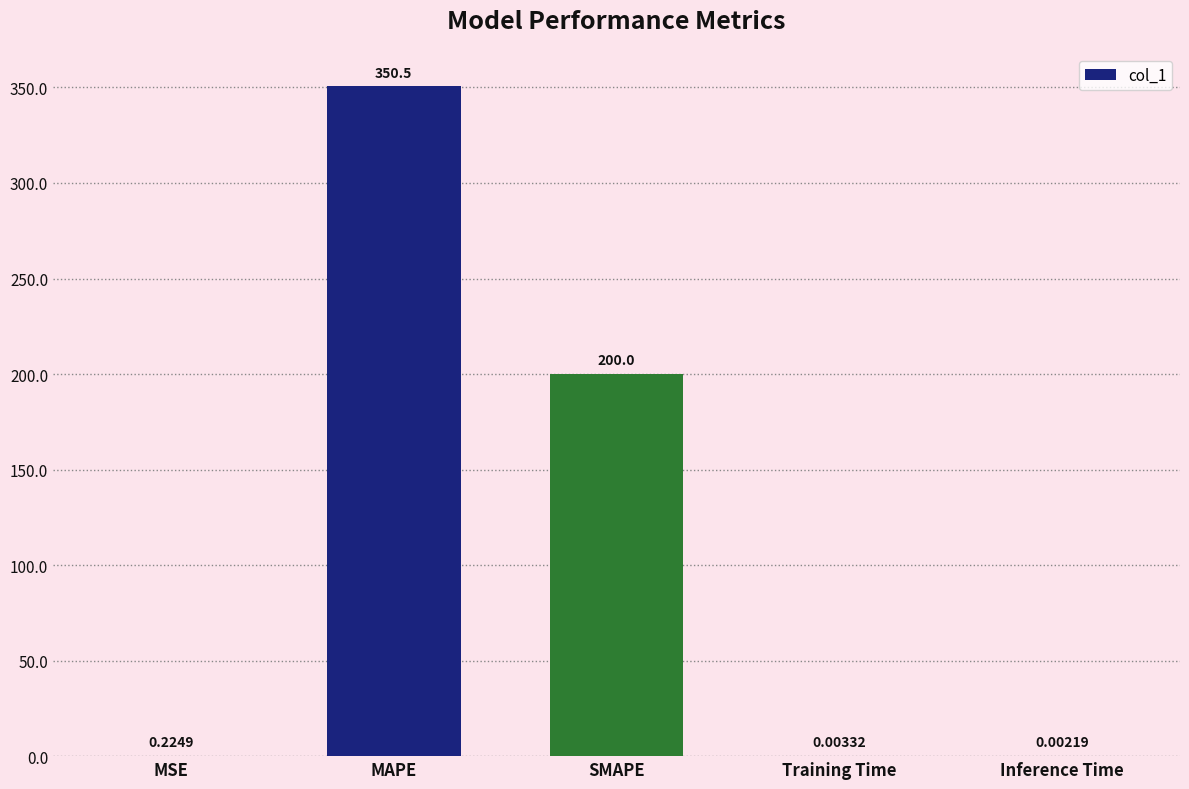

Which has a higher value, SMAPE or Inference Time?

SMAPE